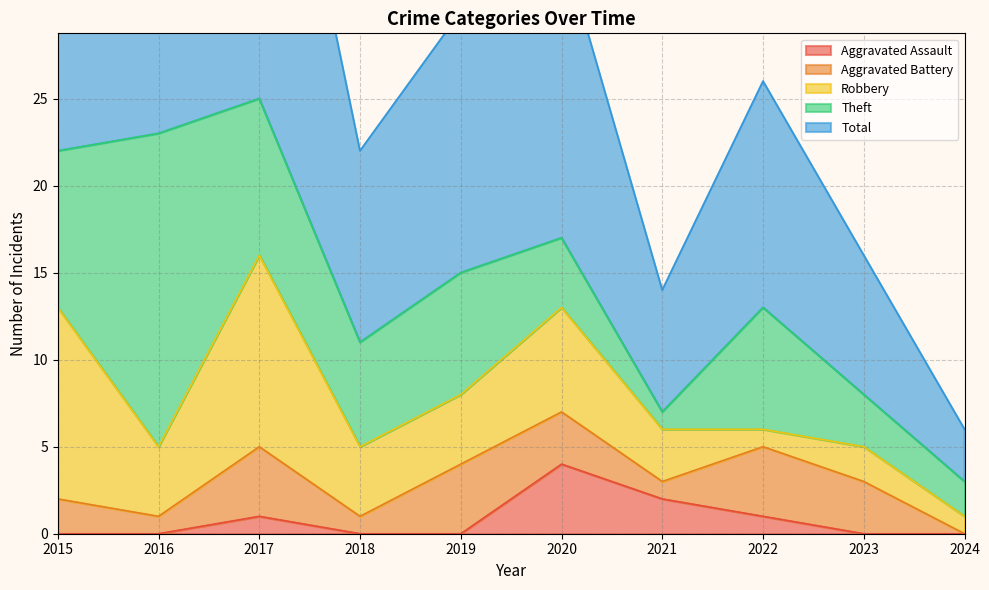

What is the total value across all series at 2019?

30